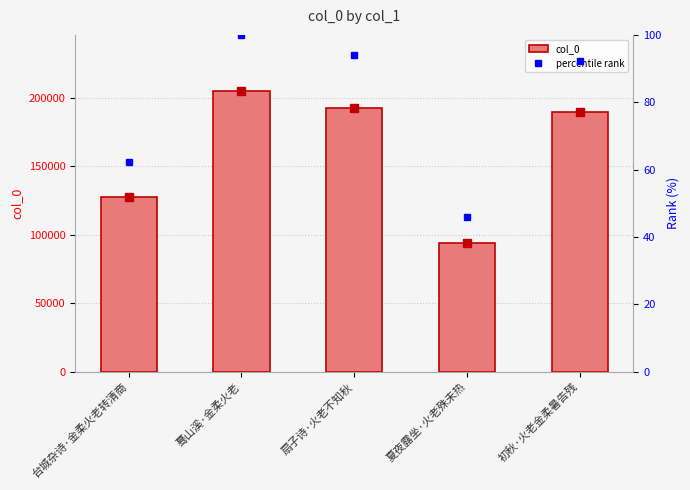

What is the total value across all series at 蓦山溪·金柔火老?

204997.0